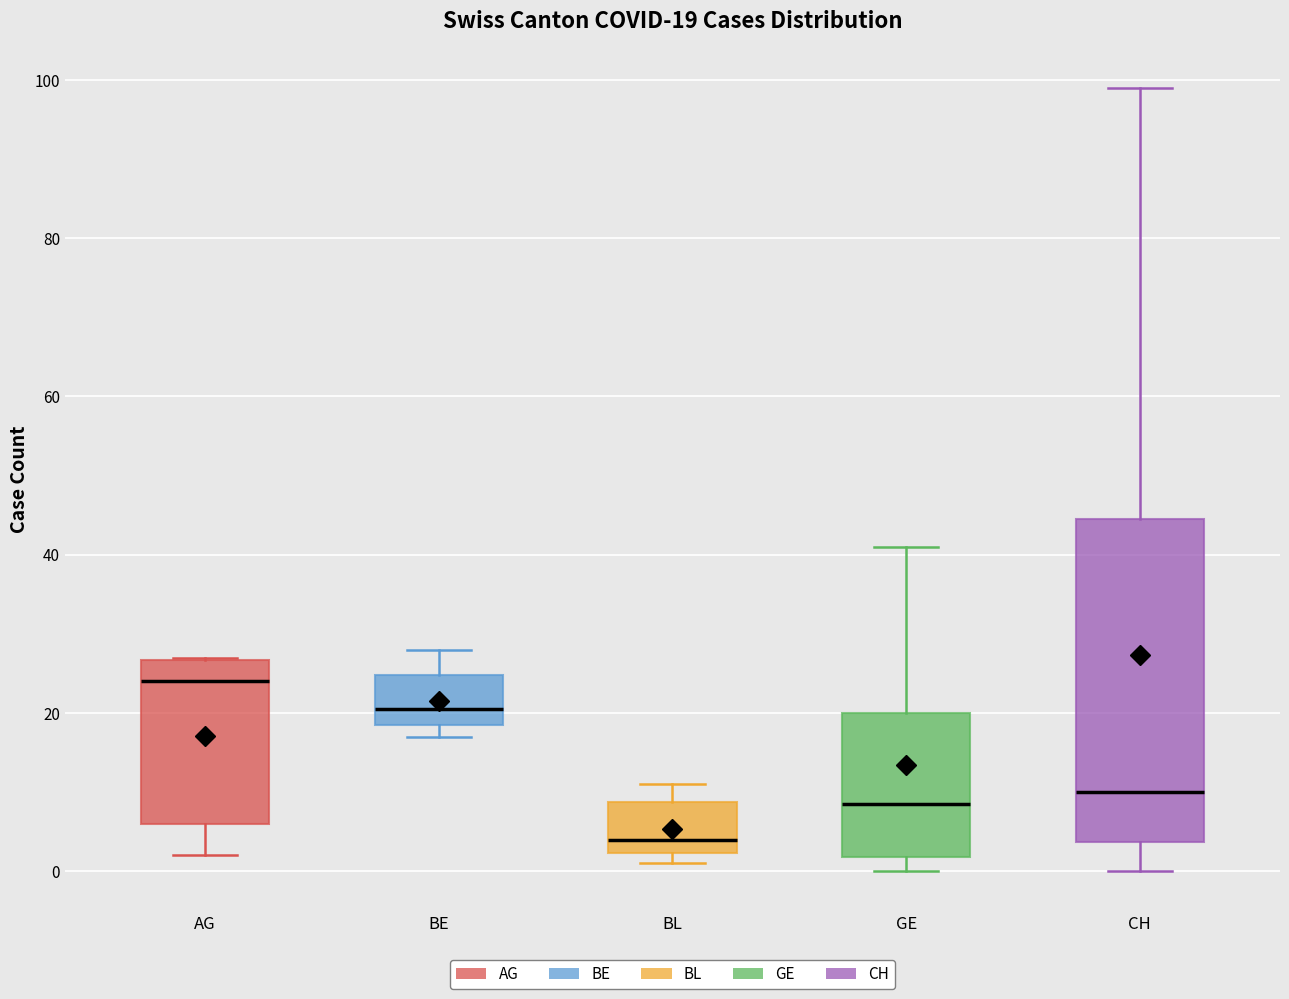

Which box has the lowest median line?

BL